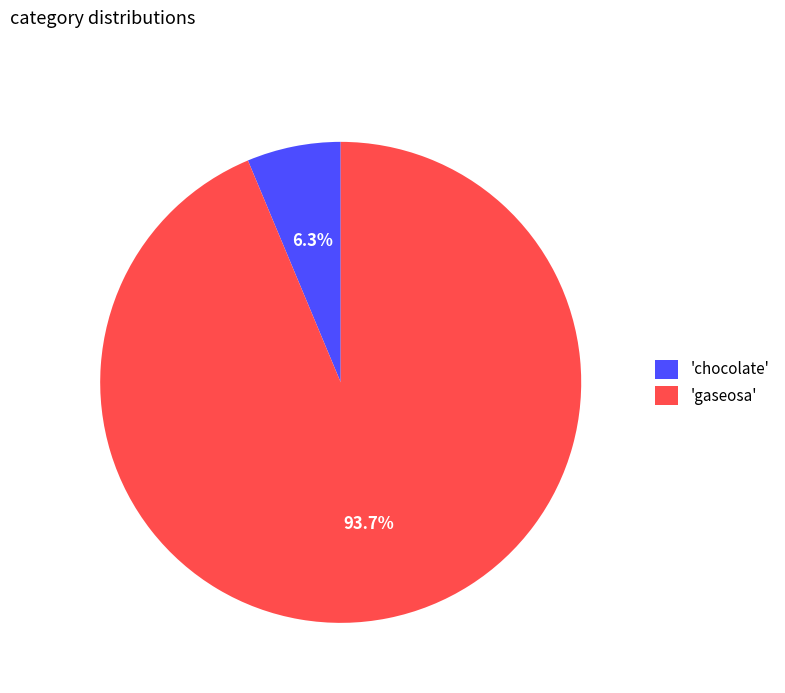

Rank the categories by value from lowest to highest.

'chocolate', 'gaseosa'